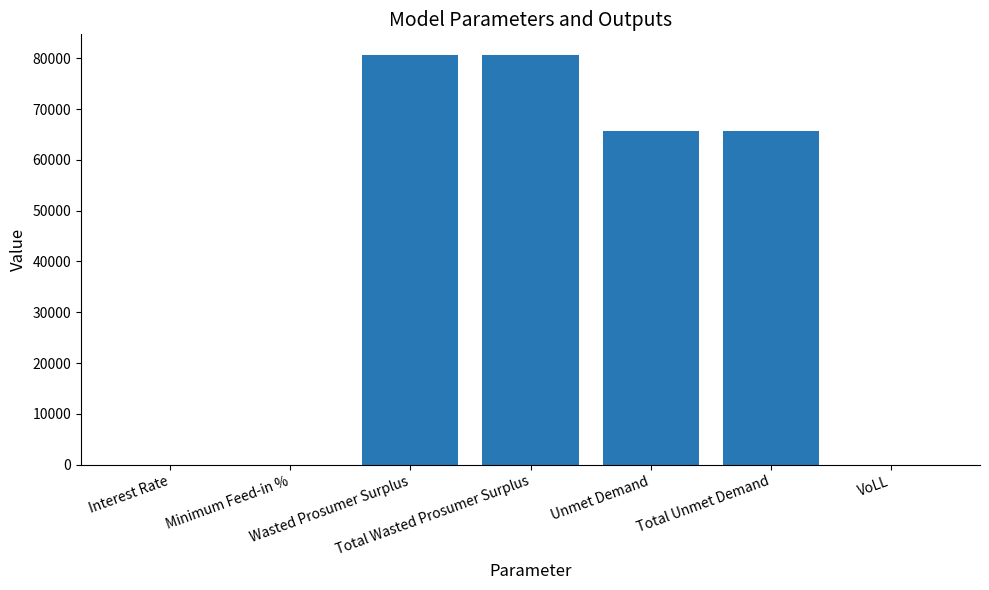

Are the bars horizontal?

No